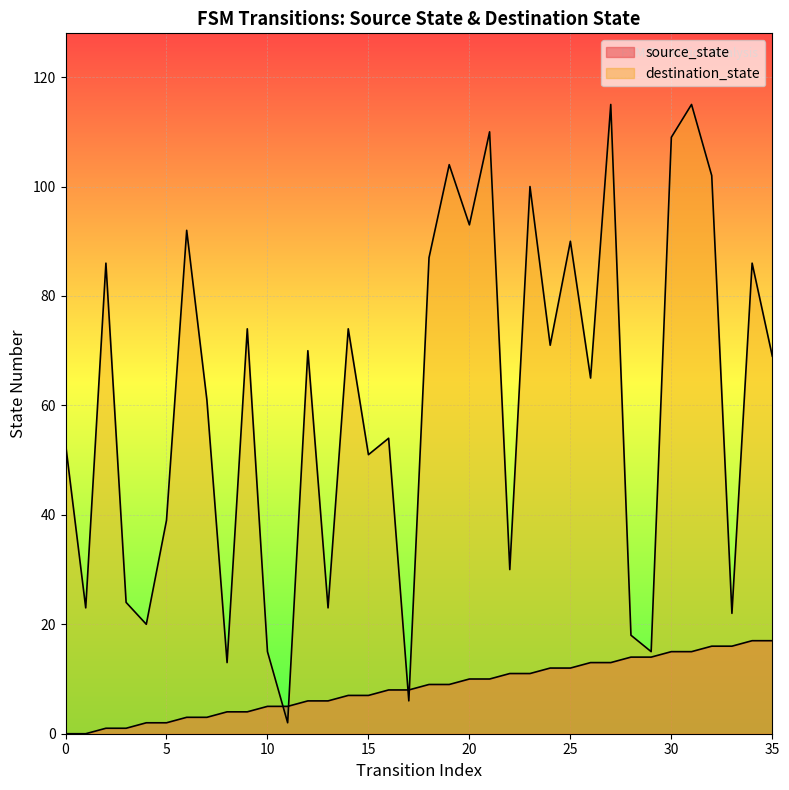

Which has a higher value, 20 or 33?

33